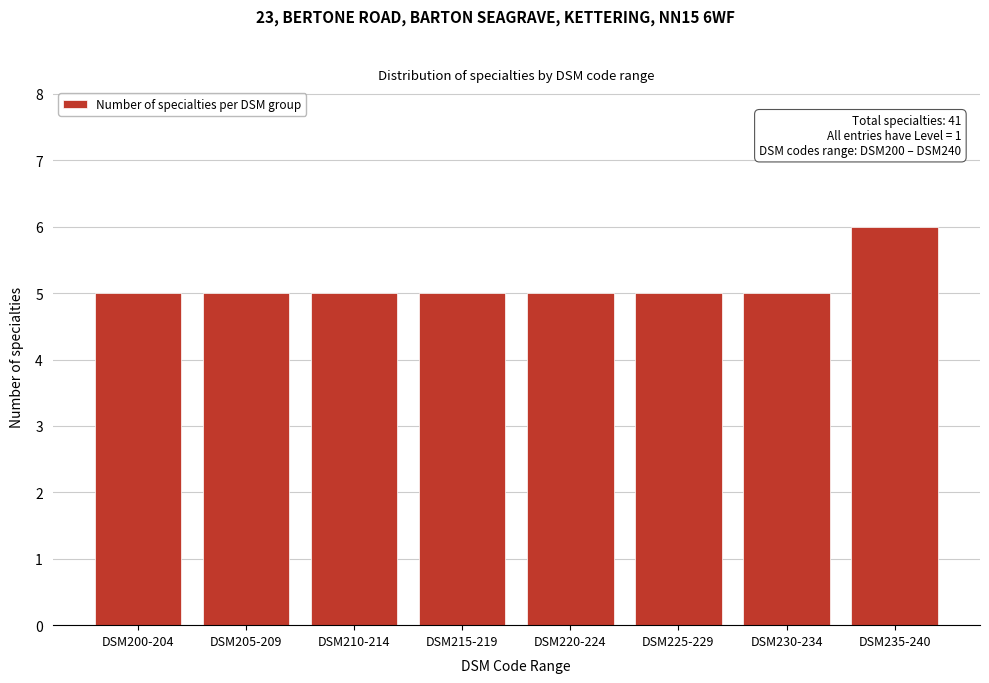

Reading right to left, what are all the values shown in this chart?

6	5	5	5	5	5	5	5